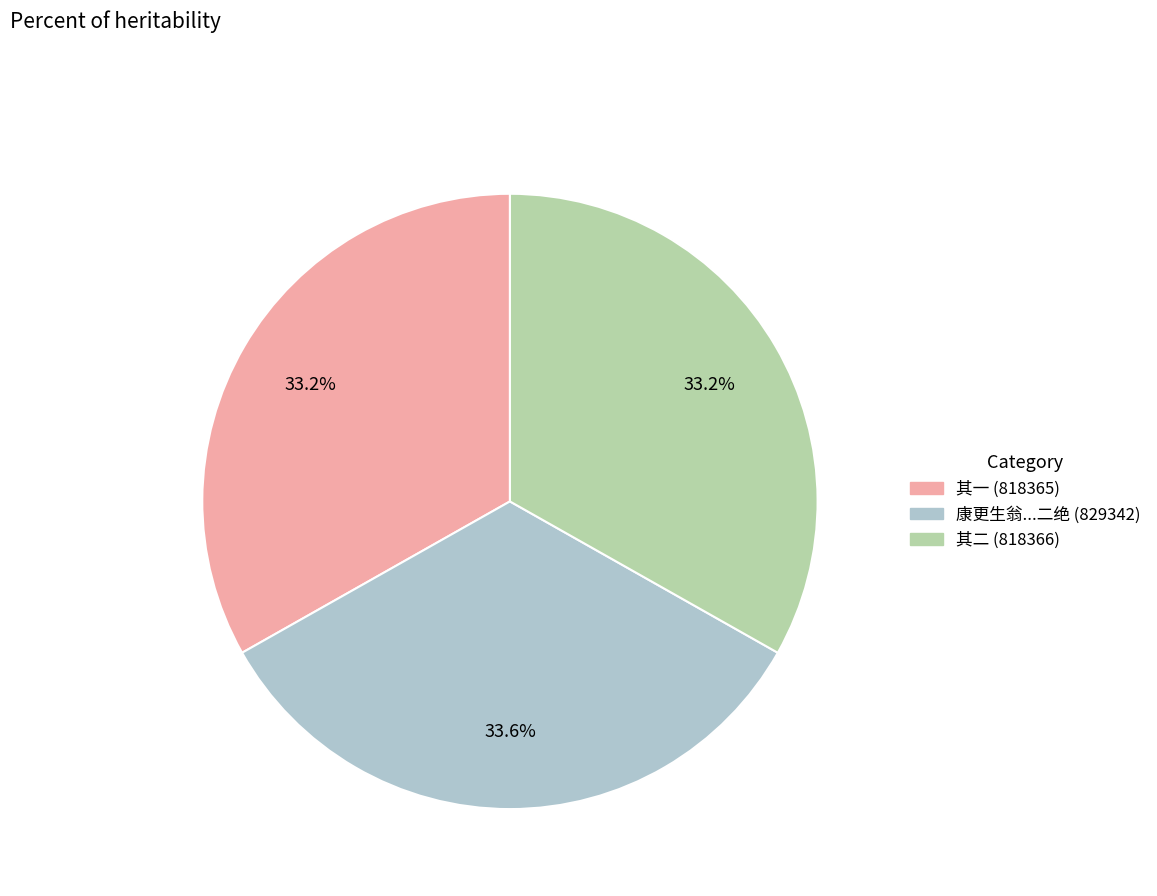

Combined, what portion of the pie is 其二 (818366) and 其一 (818365)?

66.4%